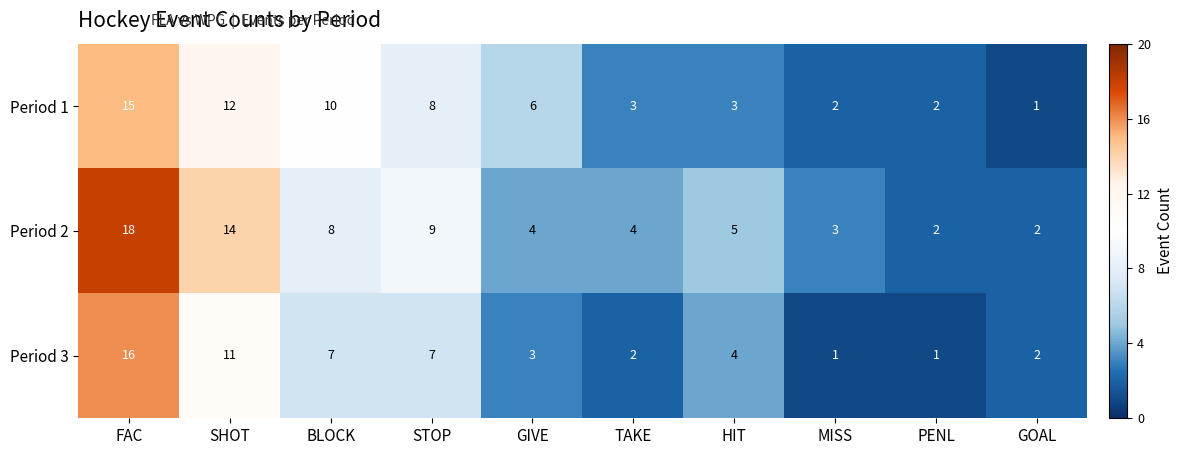

Is it true that Period 1 equals 15 at FAC?

True